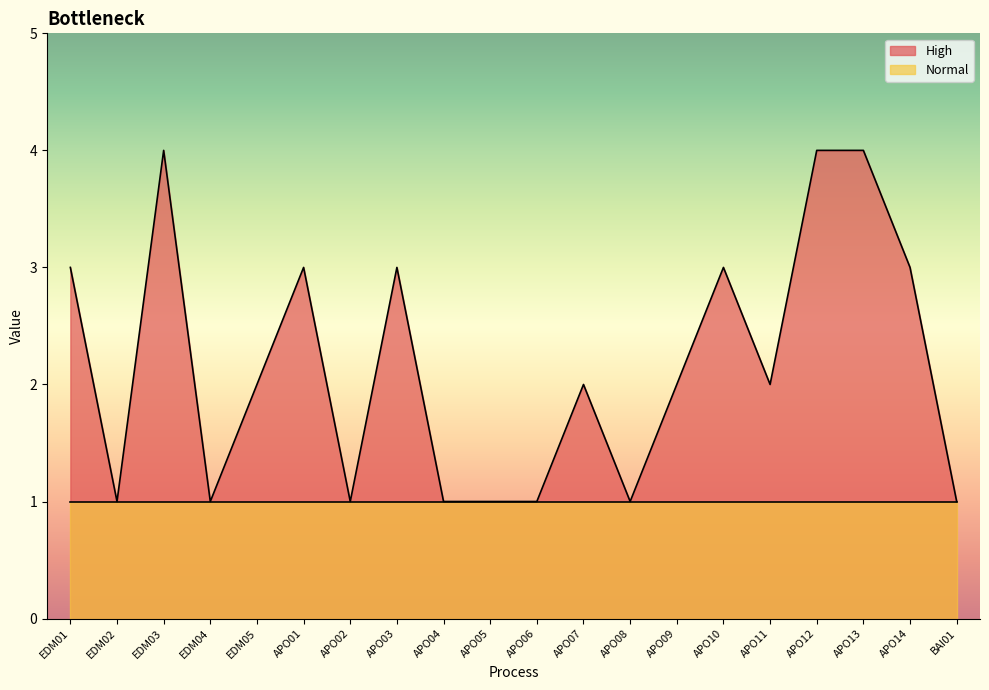

Does the chart display data point markers on the line(s)?

No